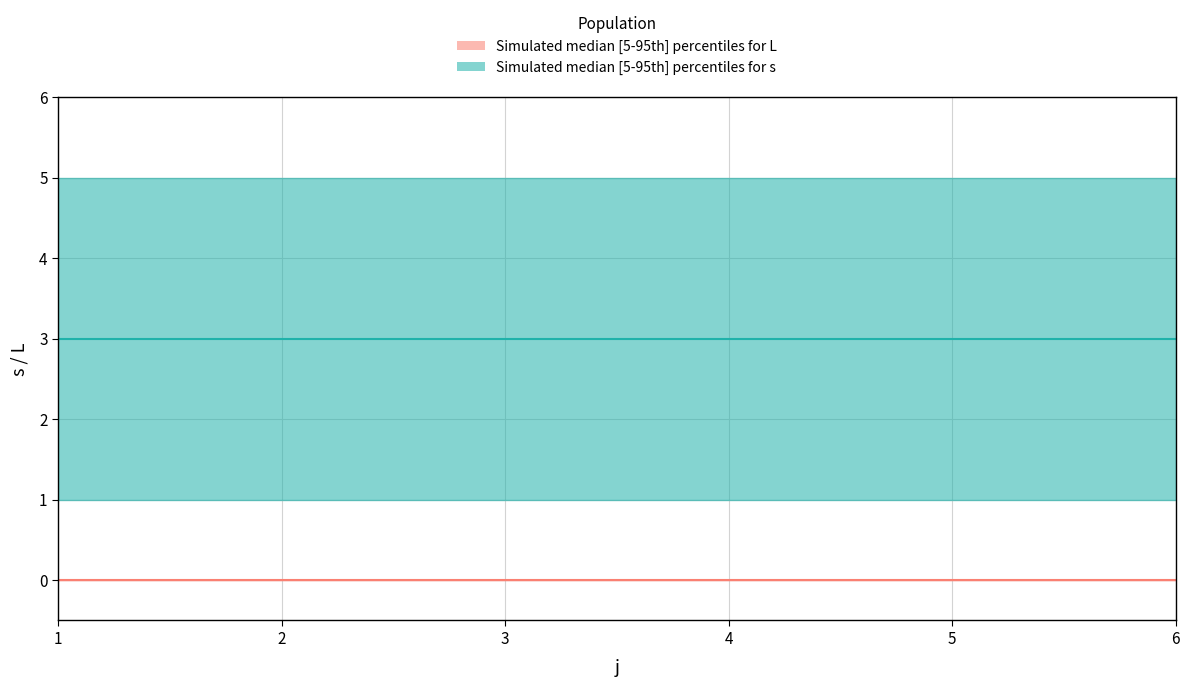

True or false: L_lower has a value of 0 at 4.

True